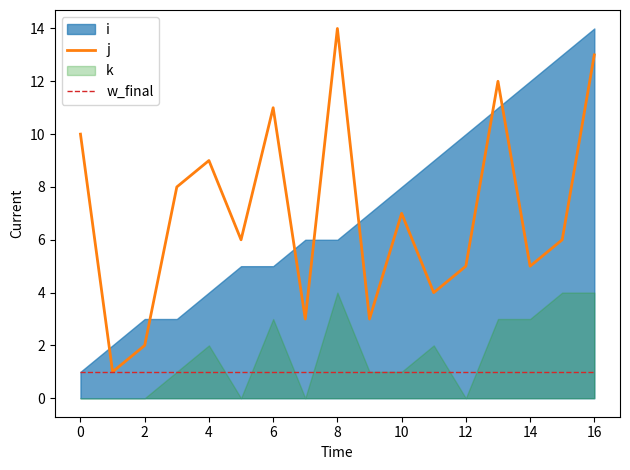

The j series shows 13 at 16. True or false?

True